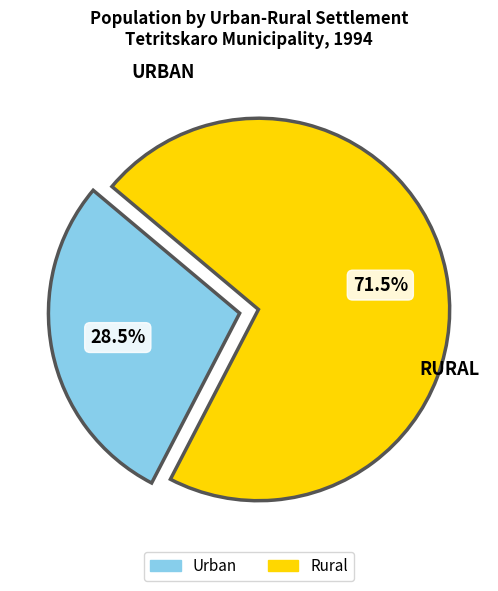

Rank the categories by value from highest to lowest.

Rural, Urban